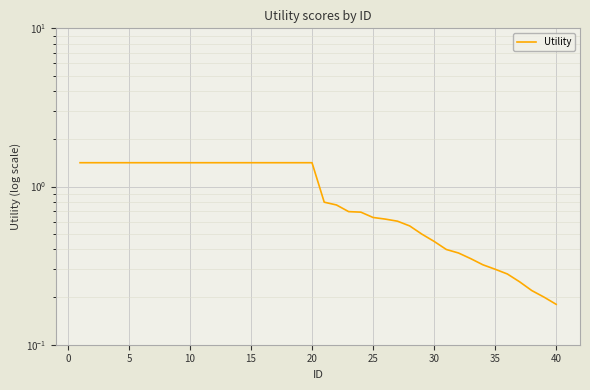

Reading right to left, transcribe all the data shown in this chart.

0.2	0.2	0.2	0.2	0.3	0.3	0.3	0.3	0.4	0.4	0.5	0.5	0.6	0.6	0.6	0.6	0.7	0.7	0.8	0.8	1.4	1.4	1.4	1.4	1.4	1.4	1.4	1.4	1.4	1.4	1.4	1.4	1.4	1.4	1.4	1.4	1.4	1.4	1.4	1.4